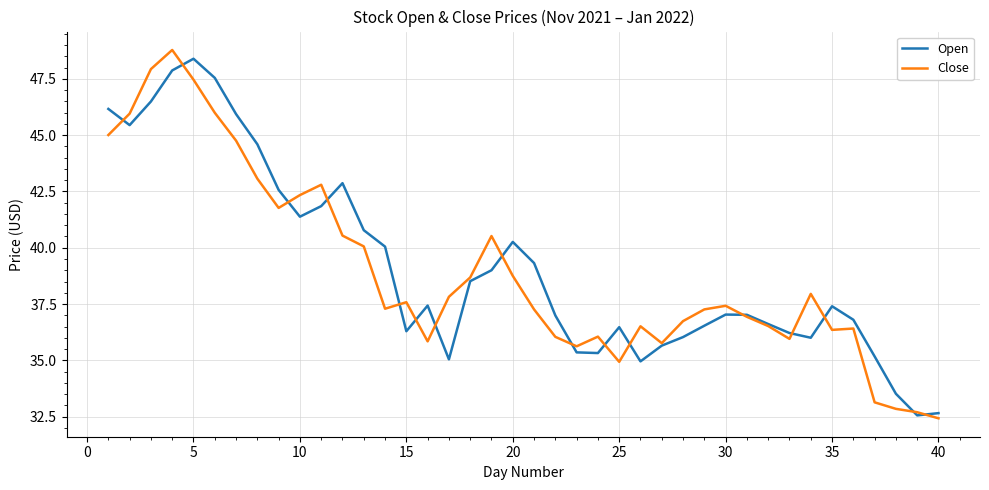

What is the smallest value displayed?

32.4